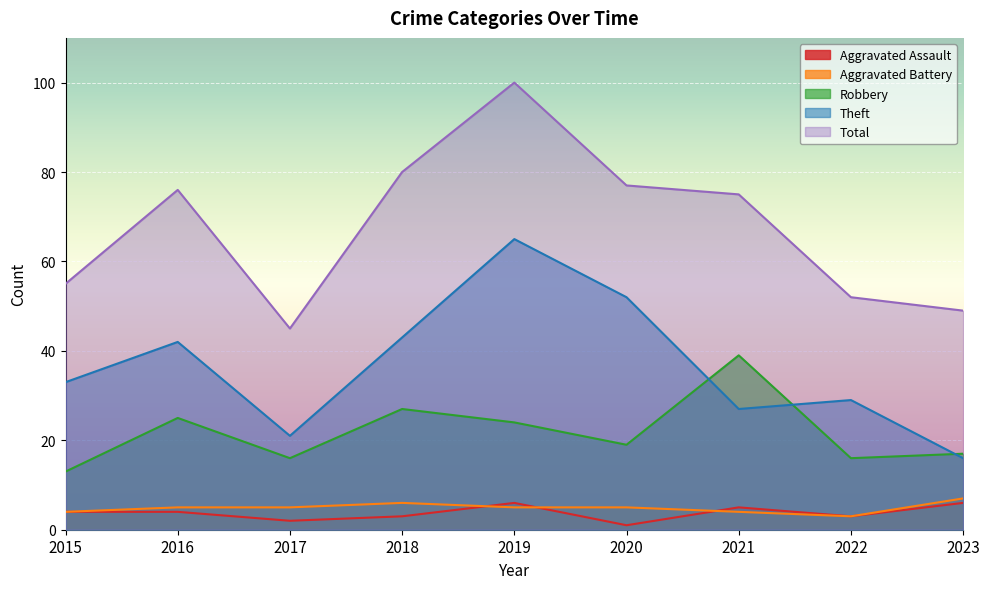

True or false: Robbery and Aggravated Battery cross at least once.

False